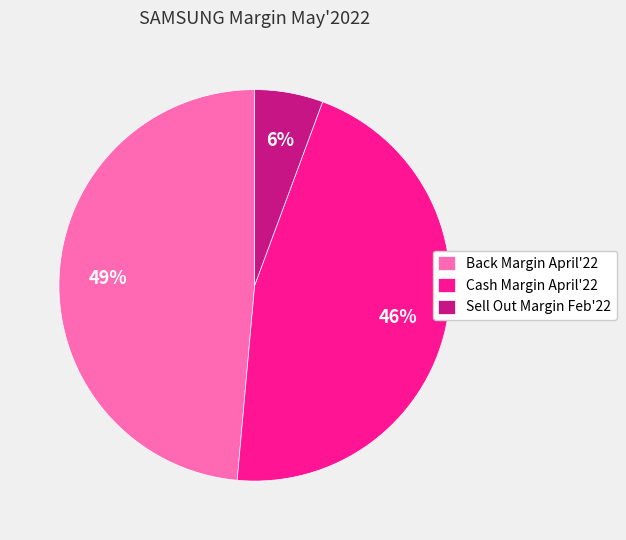

Does any single category account for the majority?

No